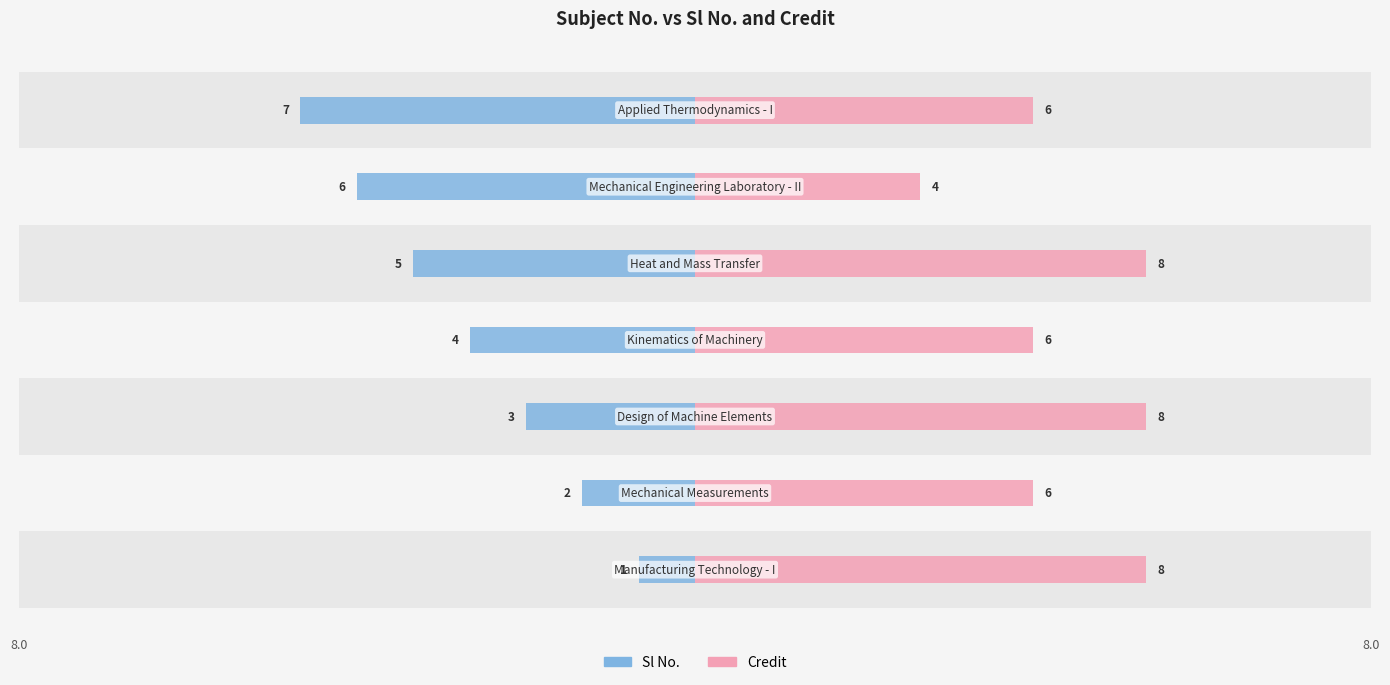

What position from the left is −5?

3